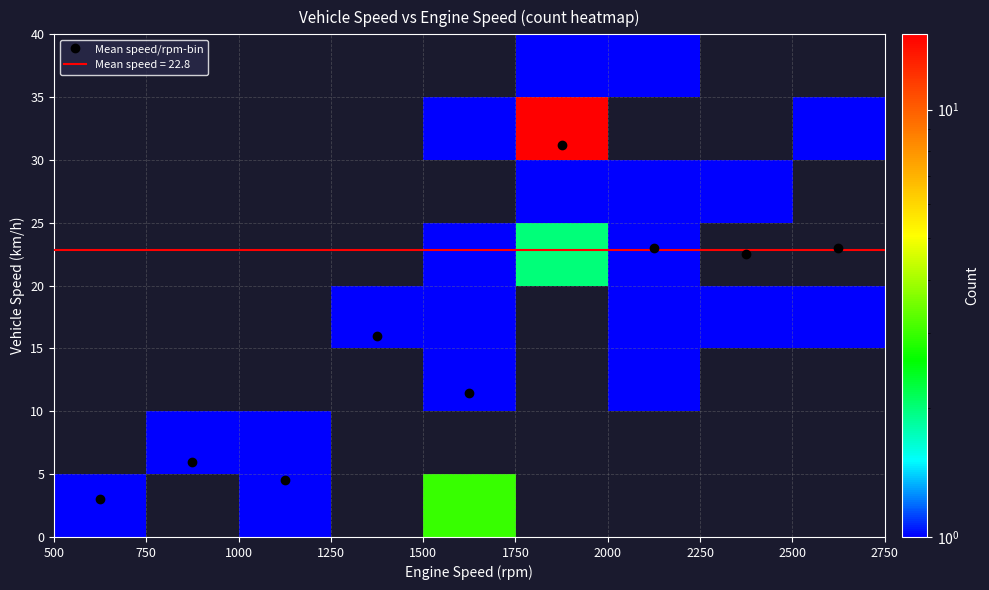

What is the highest value of the Mean speed/rpm-bin series?

31.2